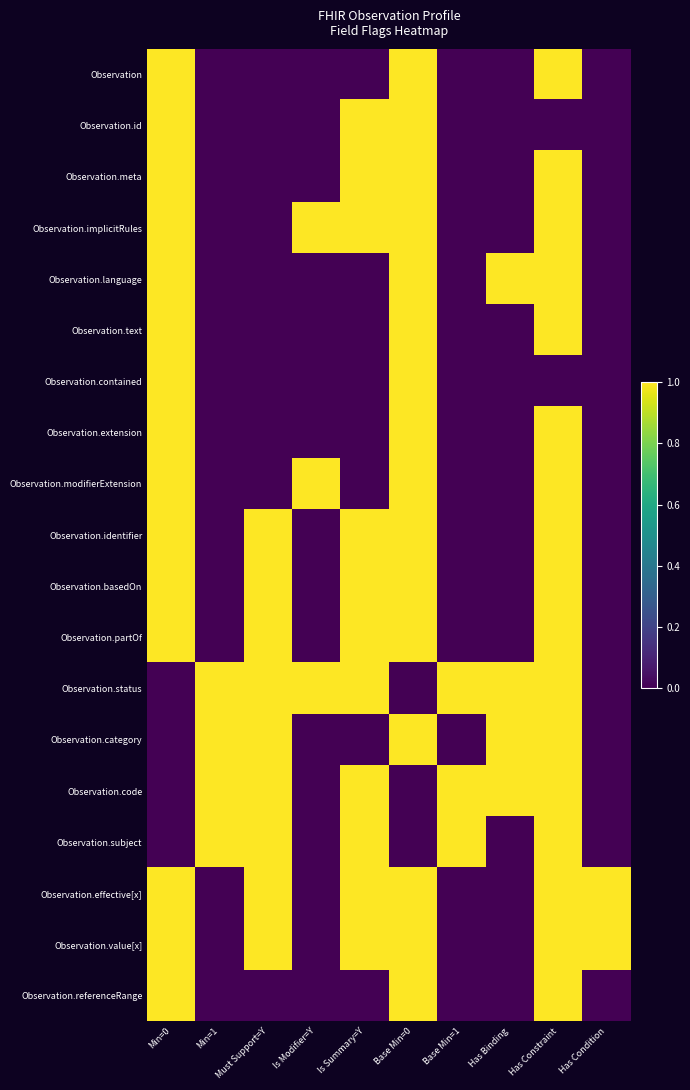

What is the maximum value shown in the chart?

1